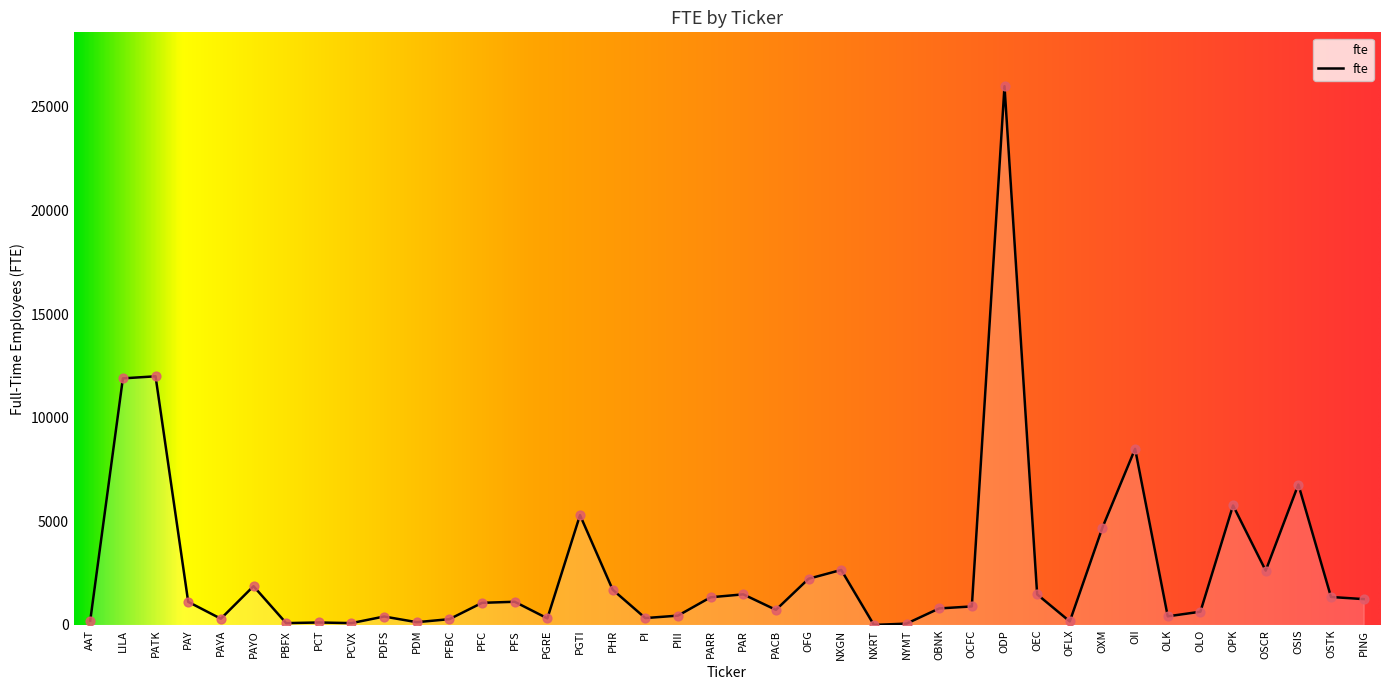

What is the change in value from PI to PAR?

+1145